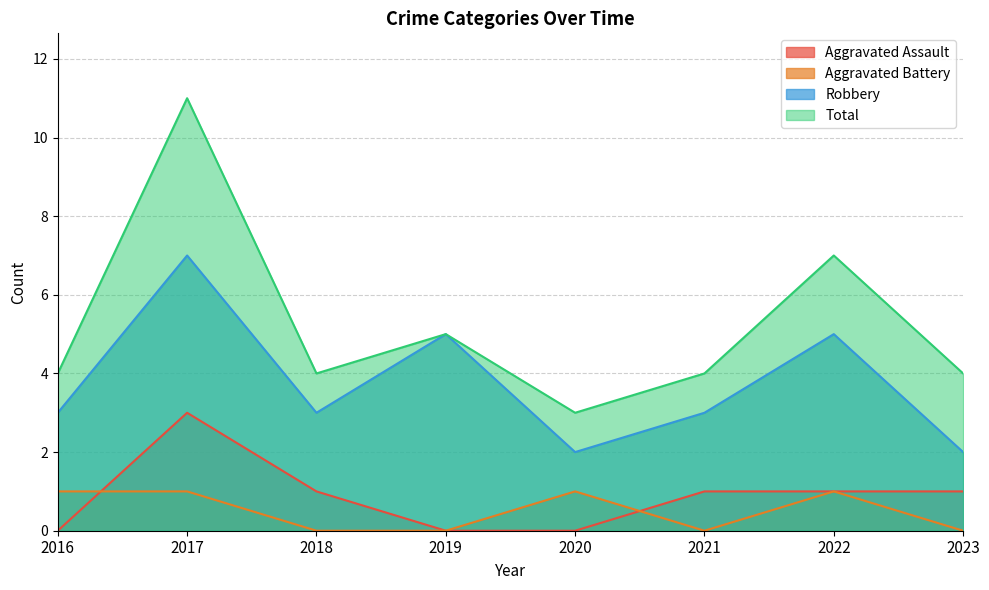

At which category is the sum across all series the highest?

2017